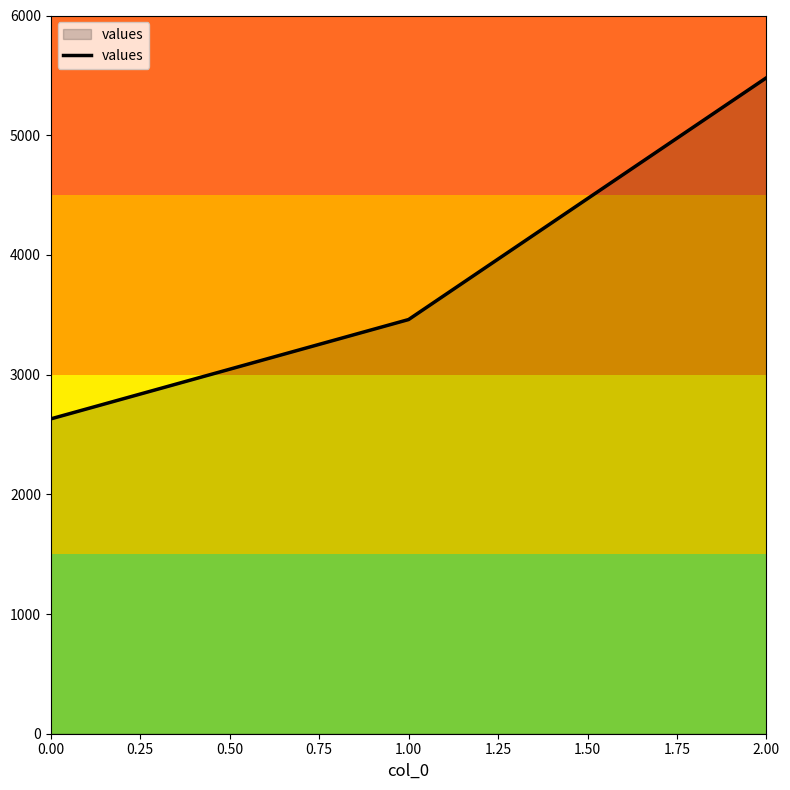

True or false: the data shows 2630 at 0.00.

True